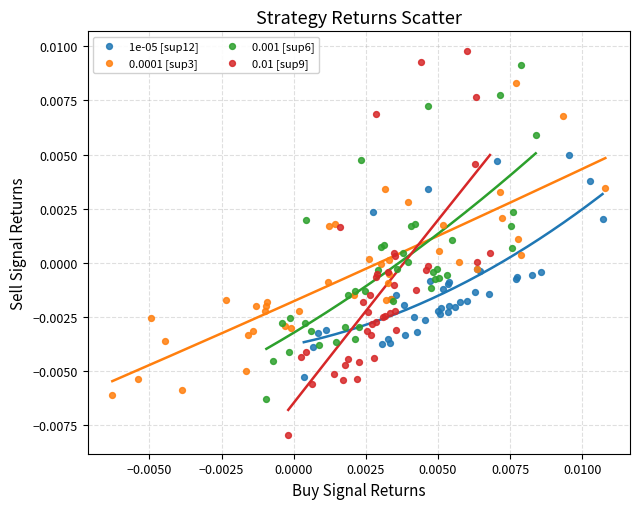

Which series reaches the minimum Y coordinate?

0.01 [sup9]